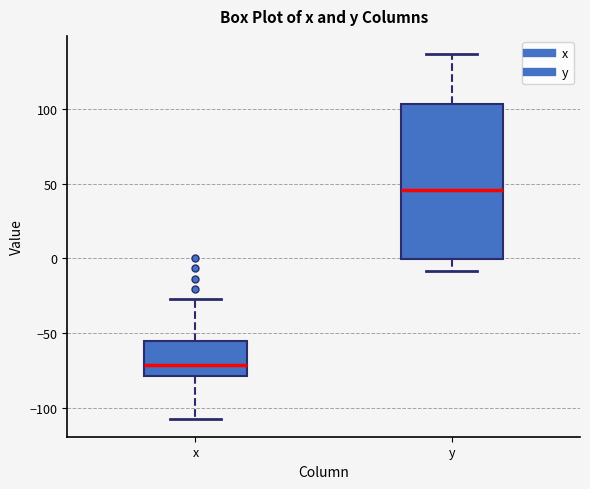

Reading left to right, read every box against the y-axis: the position of its median line, the range the box covers, and the ends of its whiskers. The values are not printed on the chart, so give them approximately, as read against the axis.

x: median -70, box -80 to -55, whiskers -105 to -25
y: median 45, box 0 to 105, whiskers -10 to 135